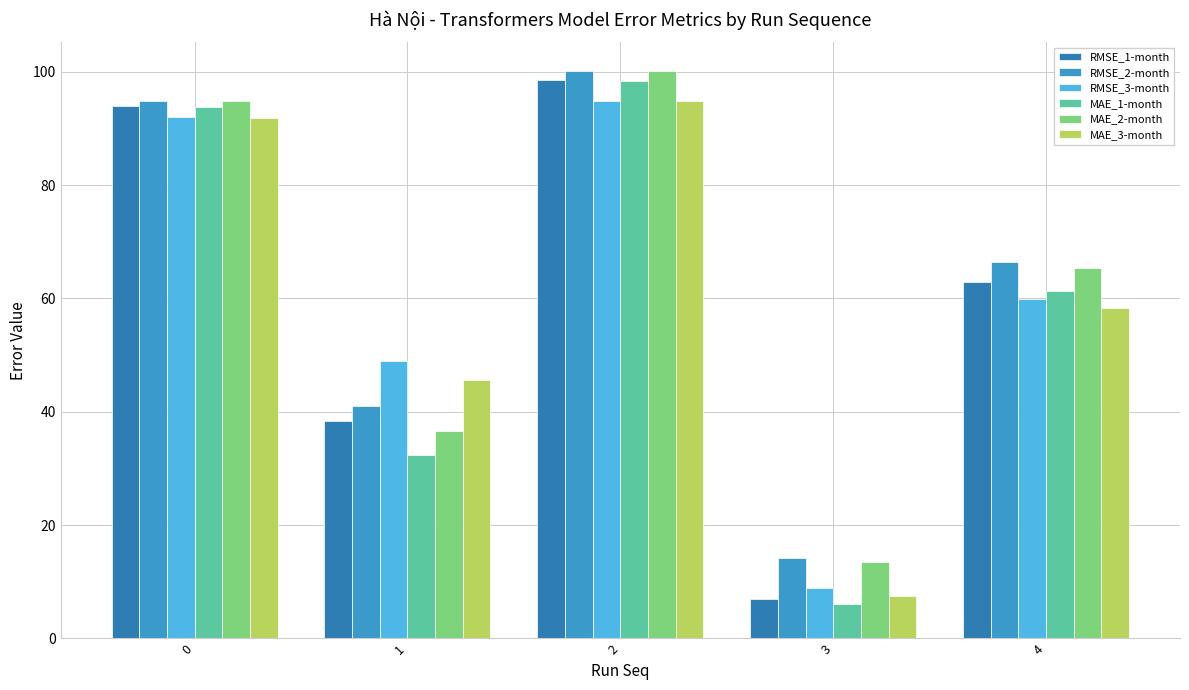

Reading left to right, what are all the values shown in this chart?

RMSE_1-month: 0=94.0	1=38.3	2=98.5	3=7.0	4=63.0
RMSE_2-month: 0=94.9	1=41.0	2=100.2	3=14.2	4=66.4
RMSE_3-month: 0=91.9	1=48.9	2=94.9	3=8.8	4=60.0
MAE_1-month: 0=93.9	1=32.4	2=98.4	3=6.0	4=61.3
MAE_2-month: 0=94.8	1=36.5	2=100.1	3=13.6	4=65.4
MAE_3-month: 0=91.8	1=45.6	2=94.8	3=7.5	4=58.3